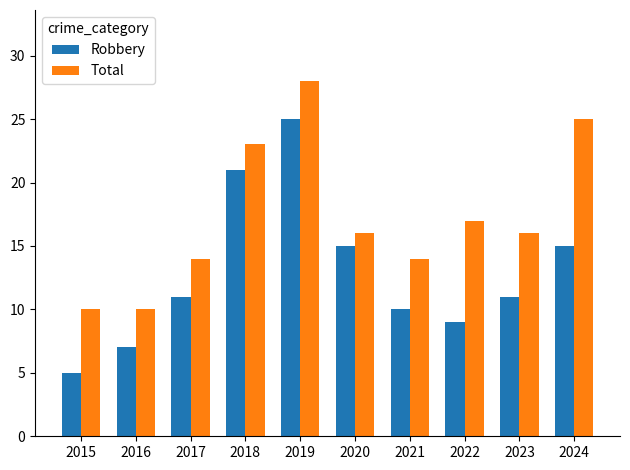

Is it true that Total equals 22 at 2017?

False